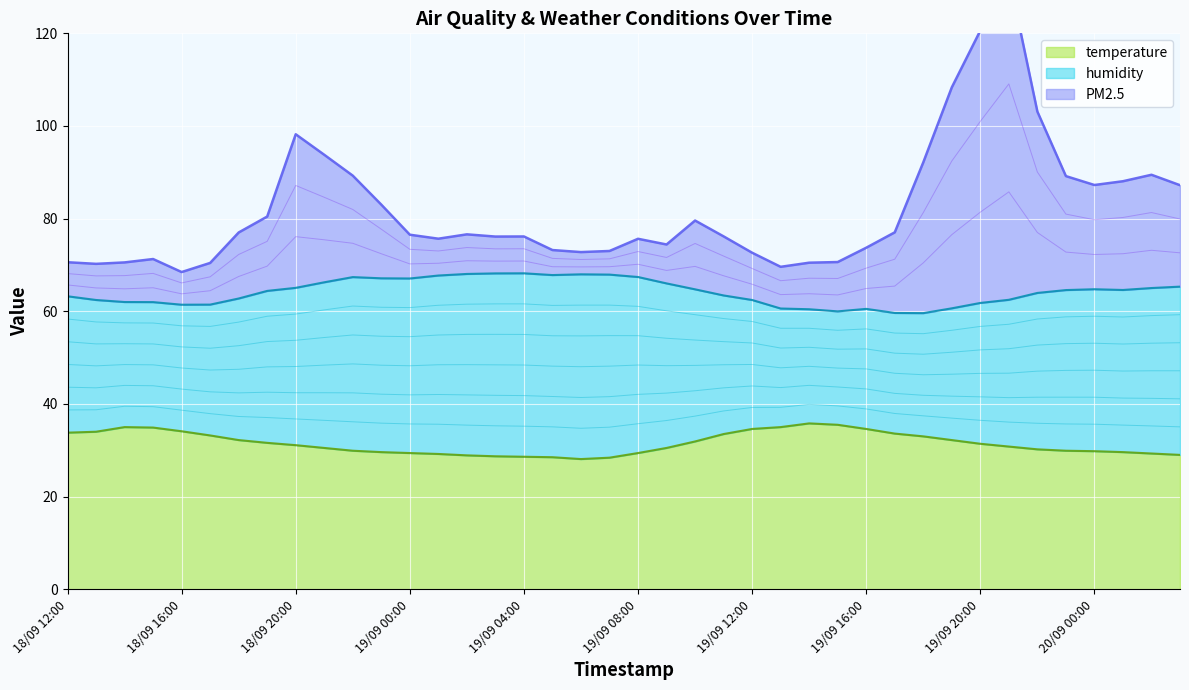

Count the number of categories in the chart.

40